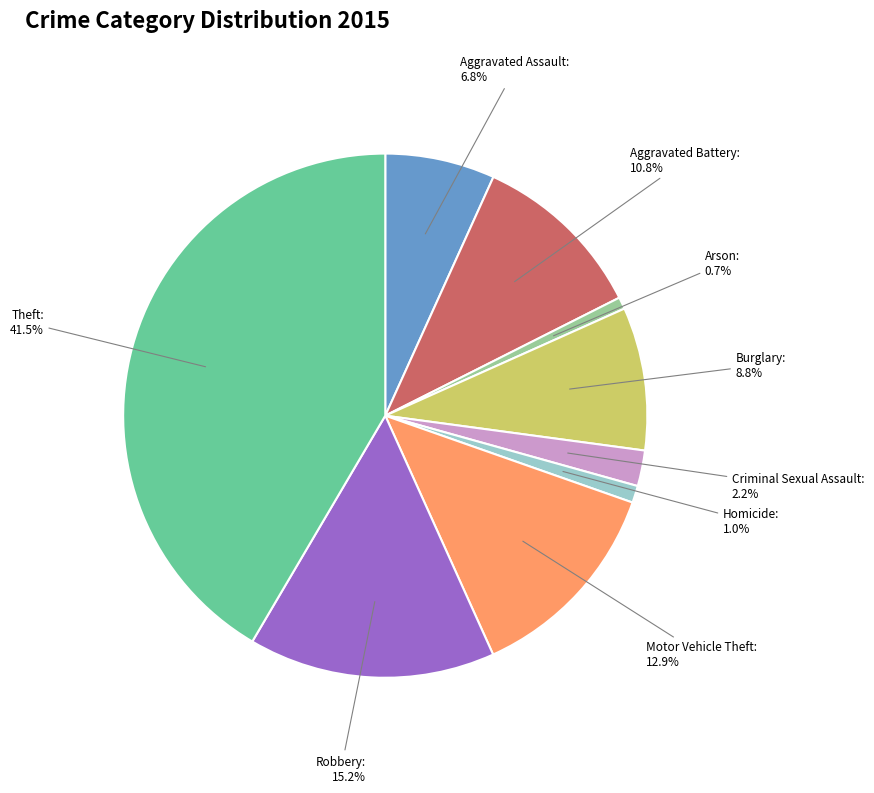

Is there a majority slice in this chart?

No